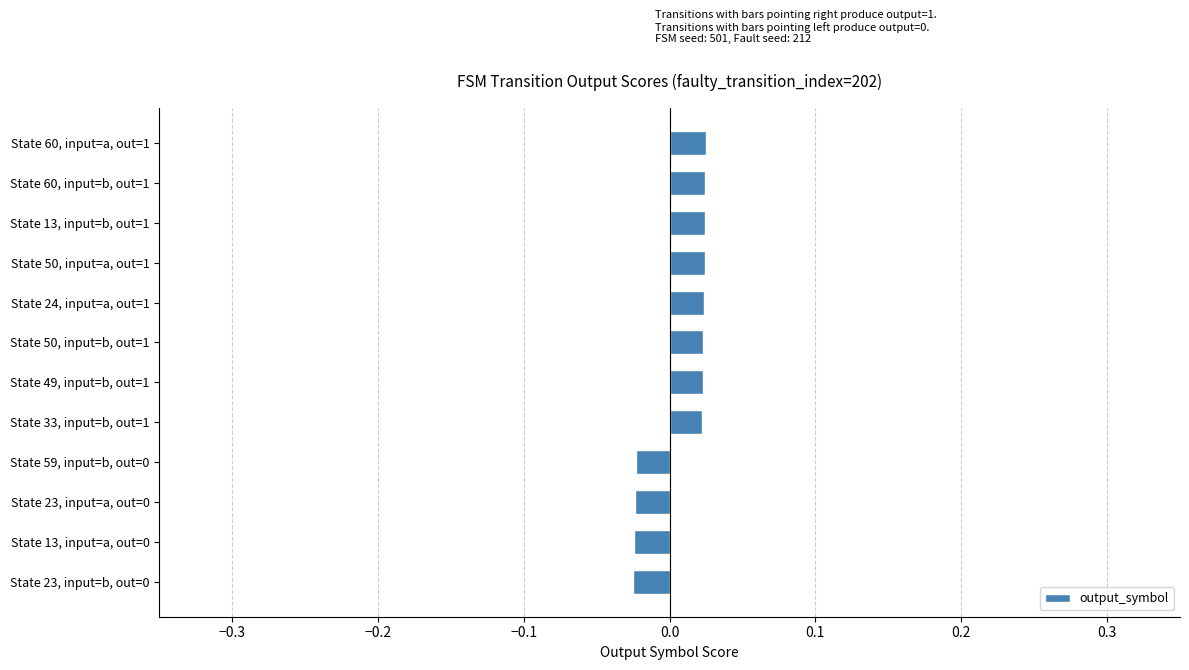

Count the values in the range 0 to 1.

8